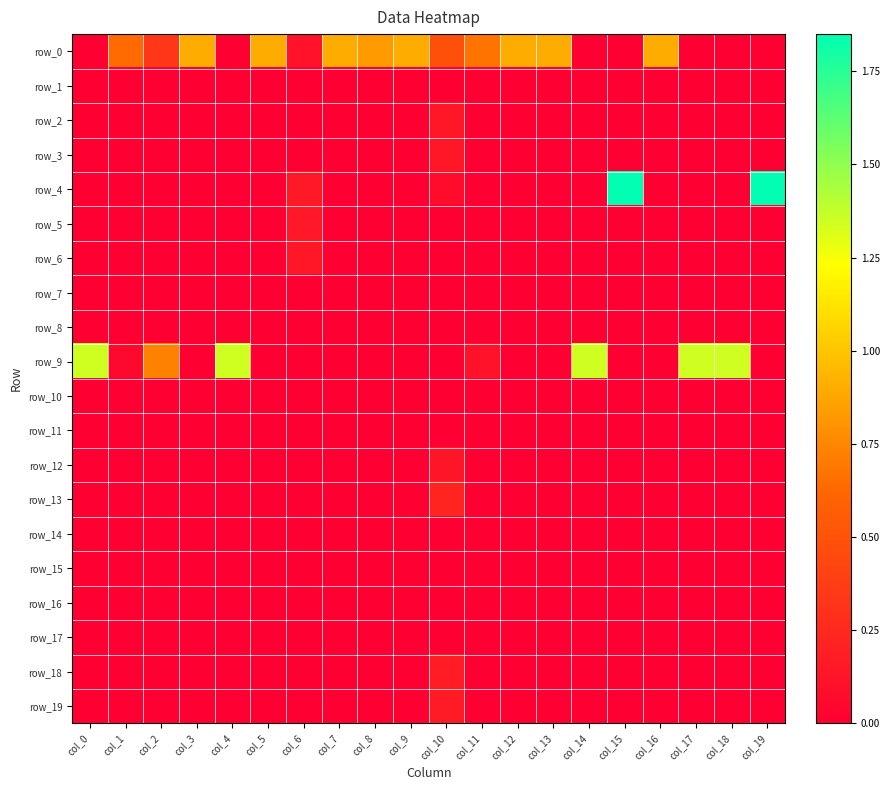

List the labels in order of row_11 value, smallest first.

col_0, col_1, col_2, col_3, col_4, col_5, col_6, col_7, col_8, col_9, col_10, col_11, col_12, col_13, col_14, col_15, col_16, col_17, col_18, col_19